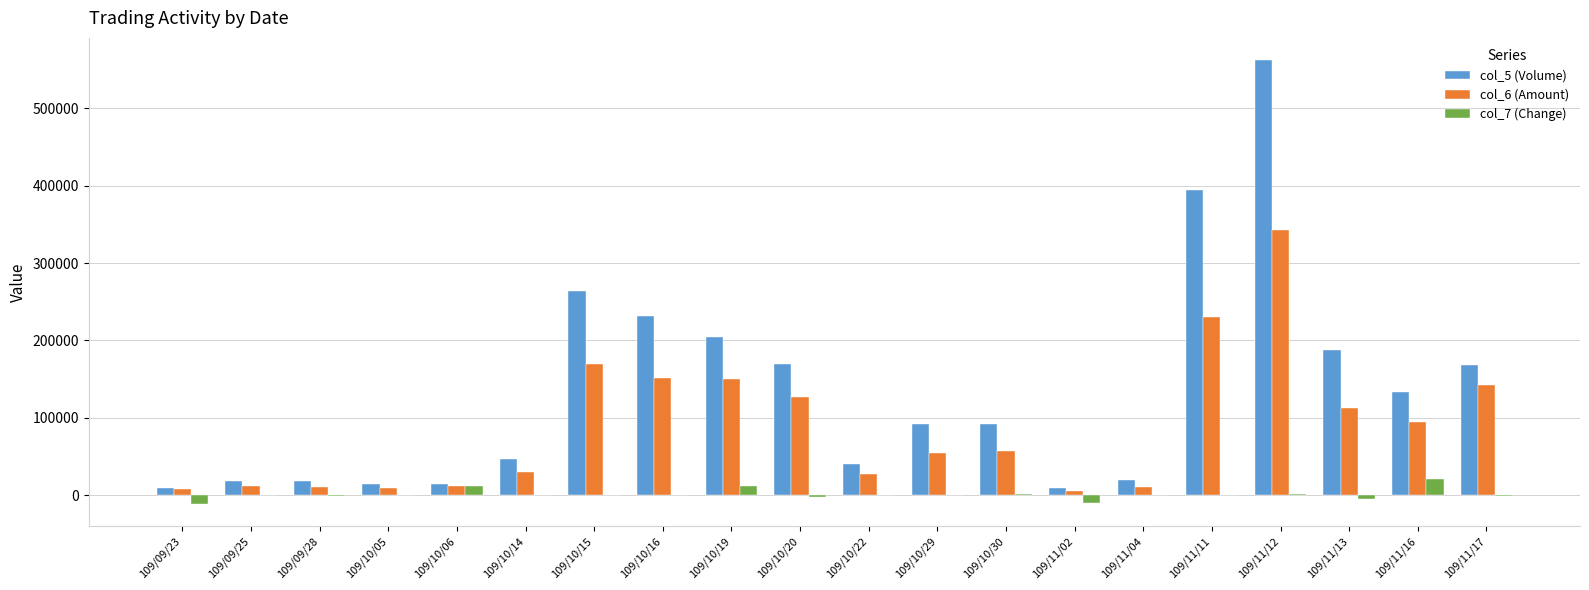

Where does the col_6 (Amount) series first go above 57040?

109/10/15